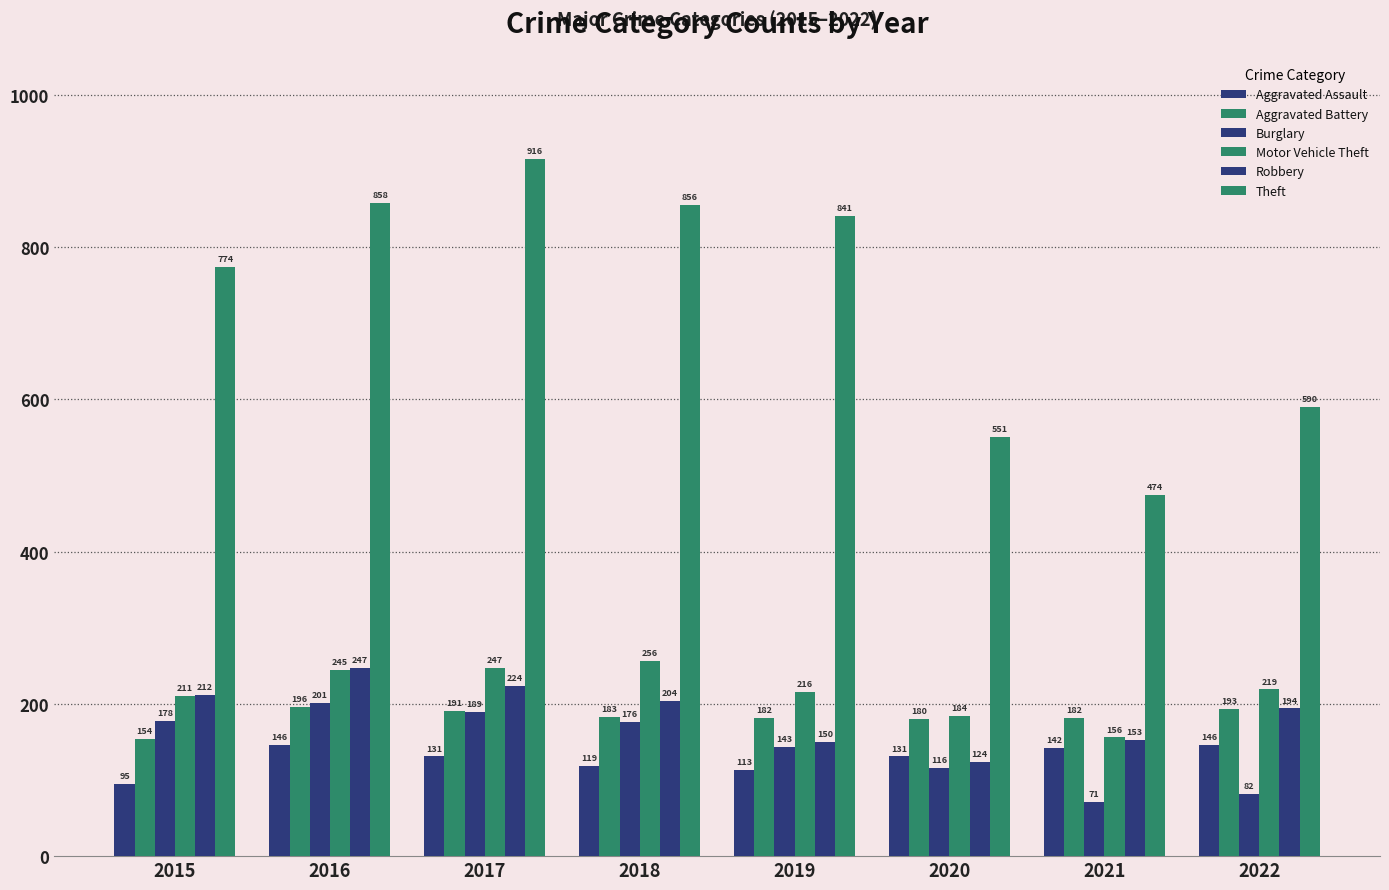

Reading left to right, what are all the values shown in this chart?

Aggravated Assault: 95	146	131	119	113	131	142	146
Aggravated Battery: 154	196	191	183	182	180	182	193
Burglary: 178	201	189	176	143	116	71	82
Motor Vehicle Theft: 211	245	247	256	216	184	156	219
Robbery: 212	247	224	204	150	124	153	194
Theft: 774	858	916	856	841	551	474	590